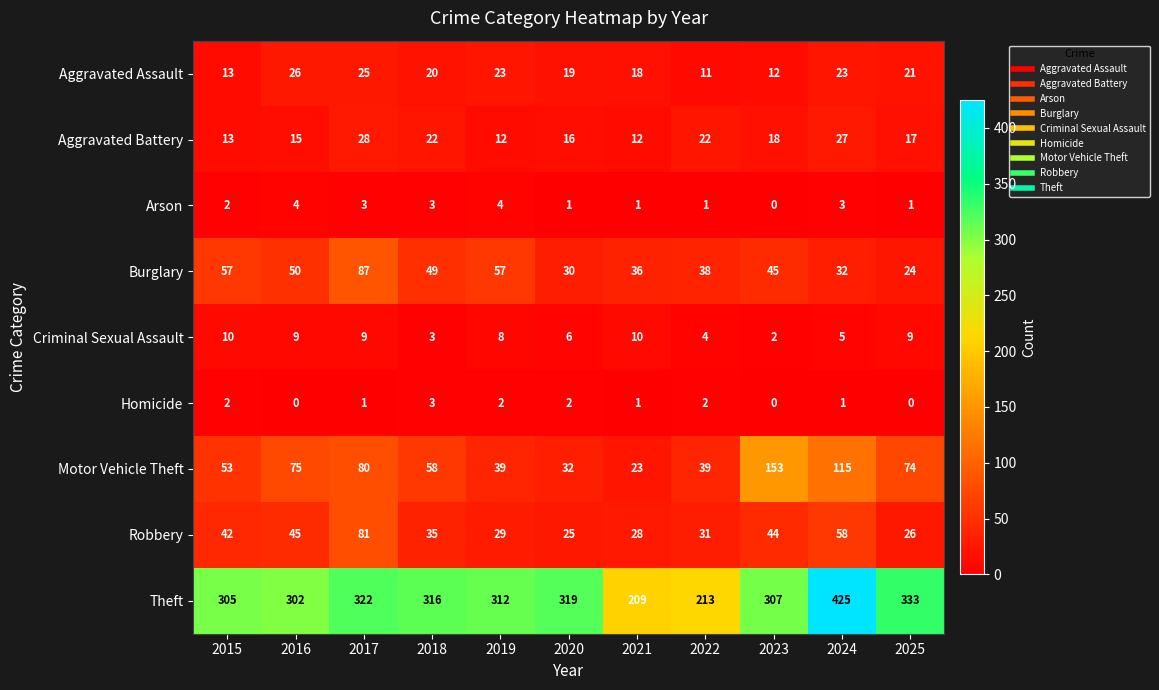

Is it true that Burglary equals 57 at 2019?

True